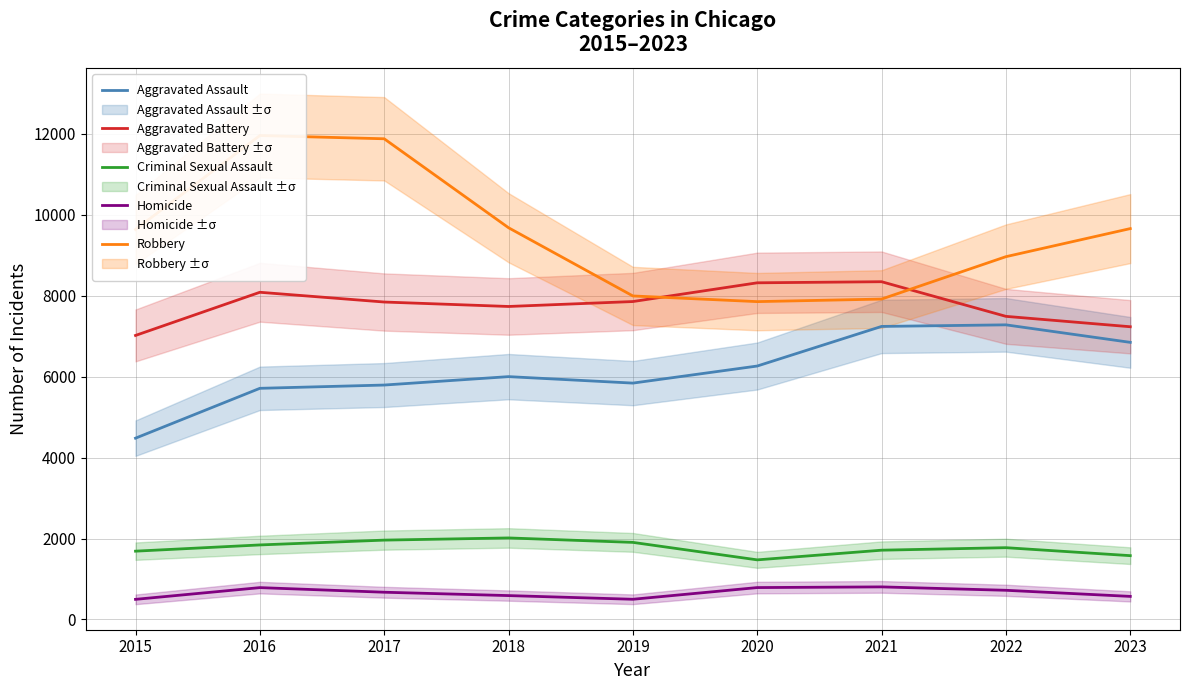

What is the value of the Criminal Sexual Assault point at the 2nd from the left?

1841